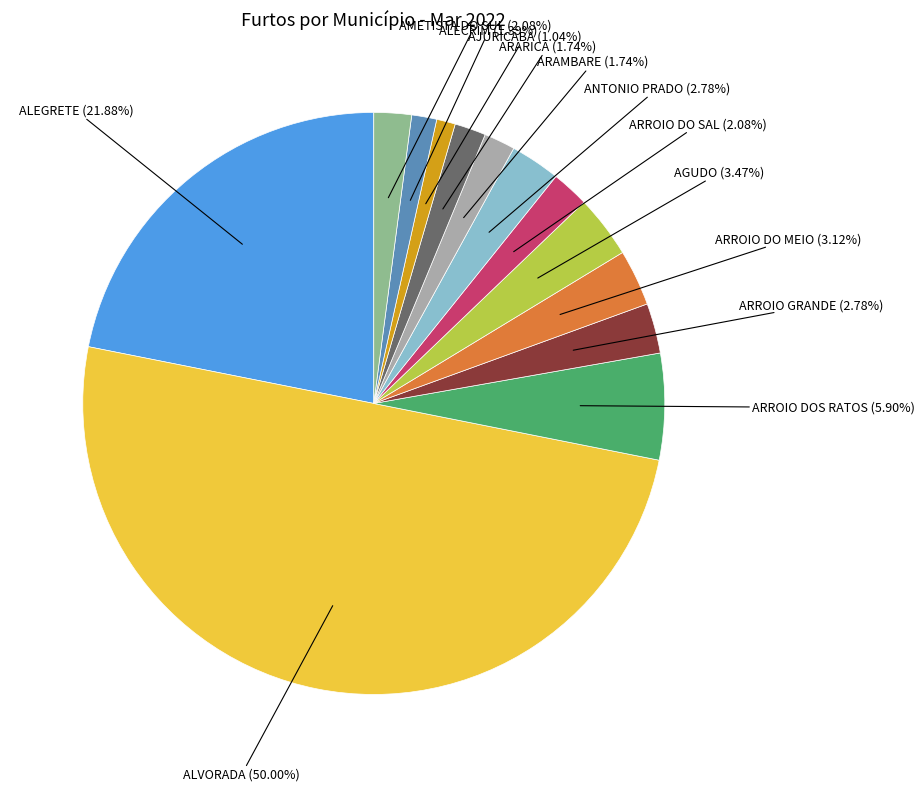

Count the number of slices in the pie.

13